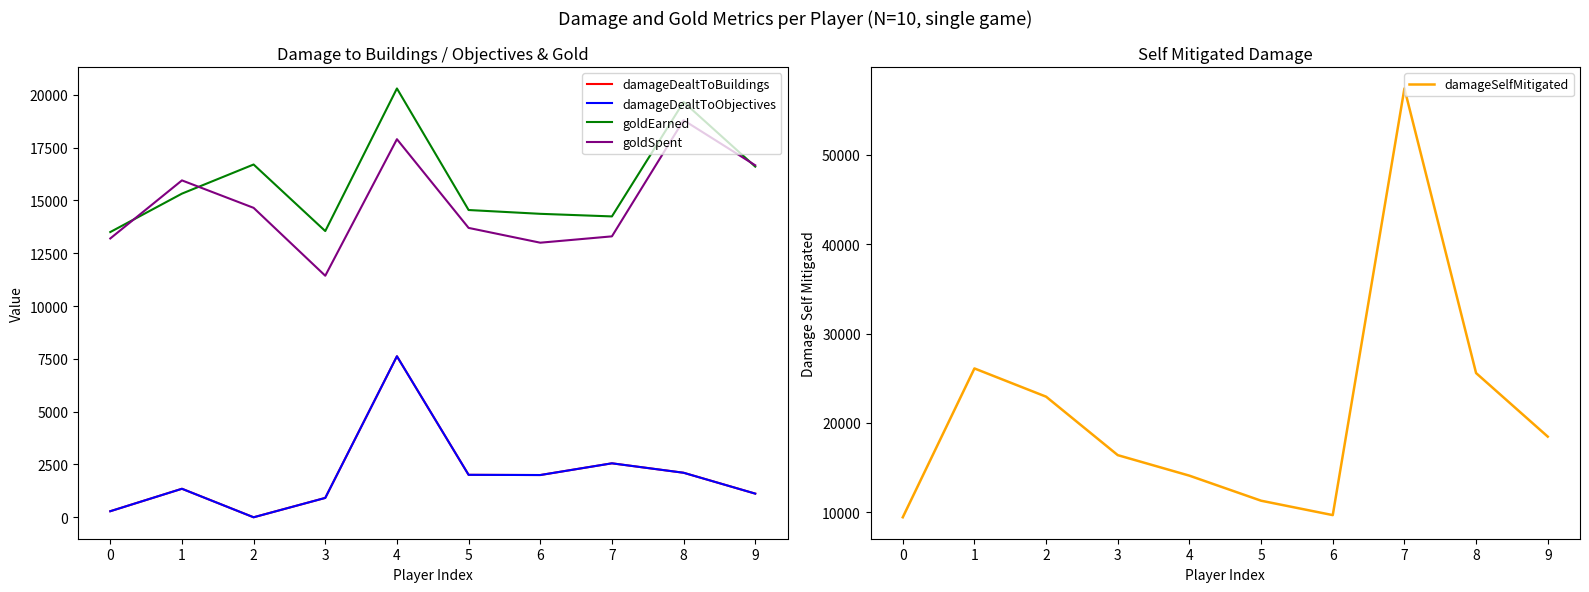

Where is the first local maximum for goldEarned?

2